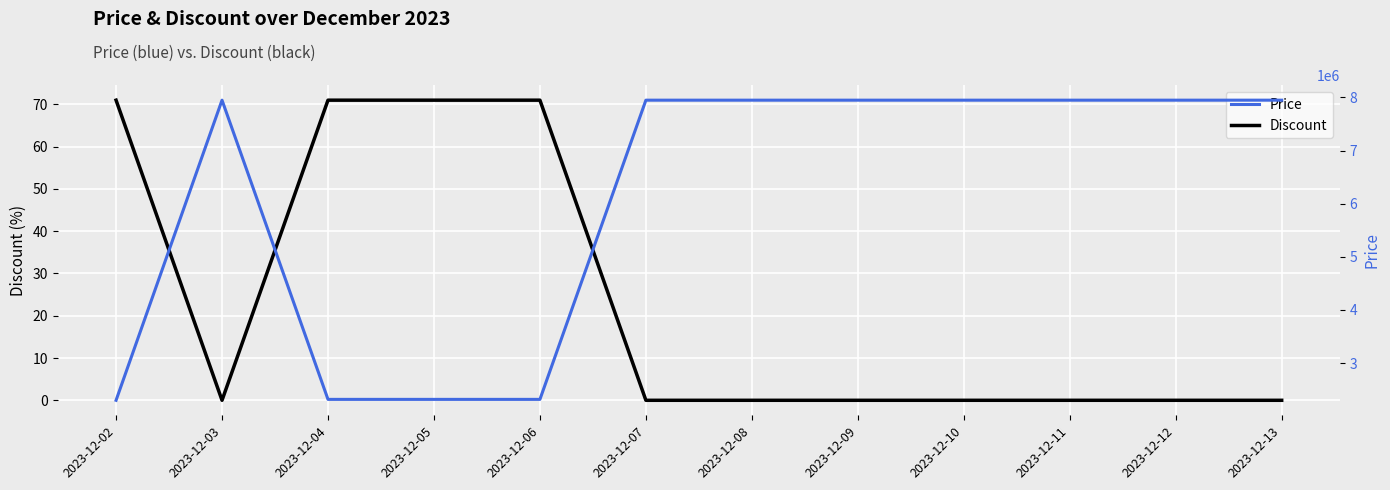

In Price, how many points are higher than both neighbors (excluding endpoints)?

1